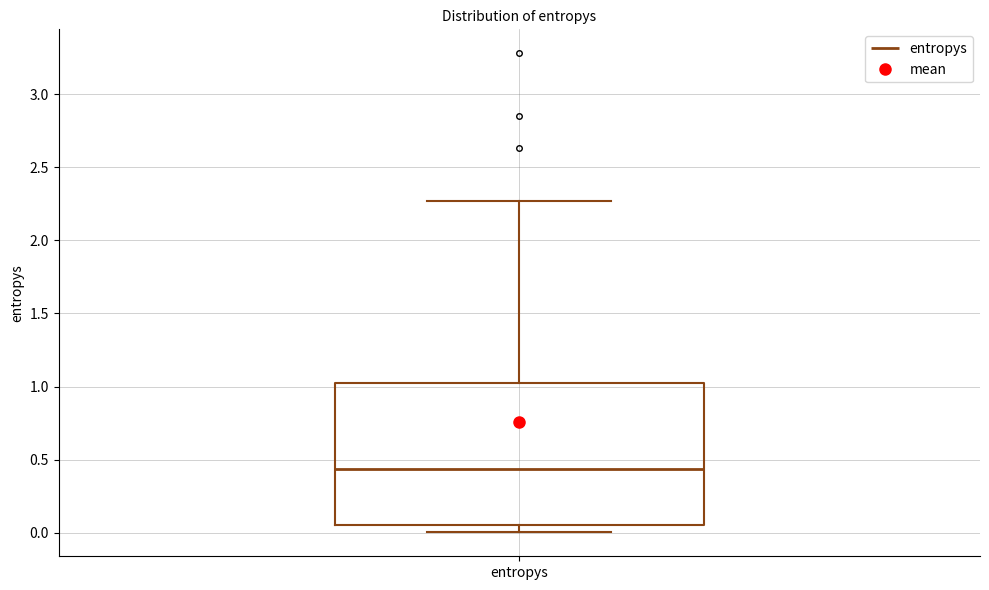

Where does the median line of the box for entropys sit on the y-axis? The values are not printed on the chart, so give them approximately, as read against the axis.

0.45